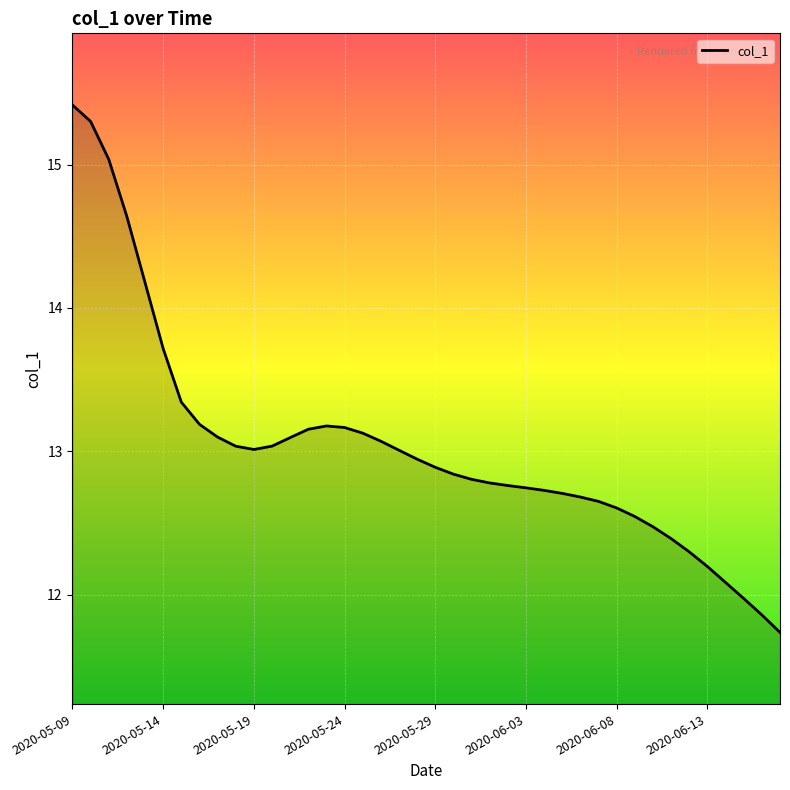

What is the smallest value displayed?

11.7